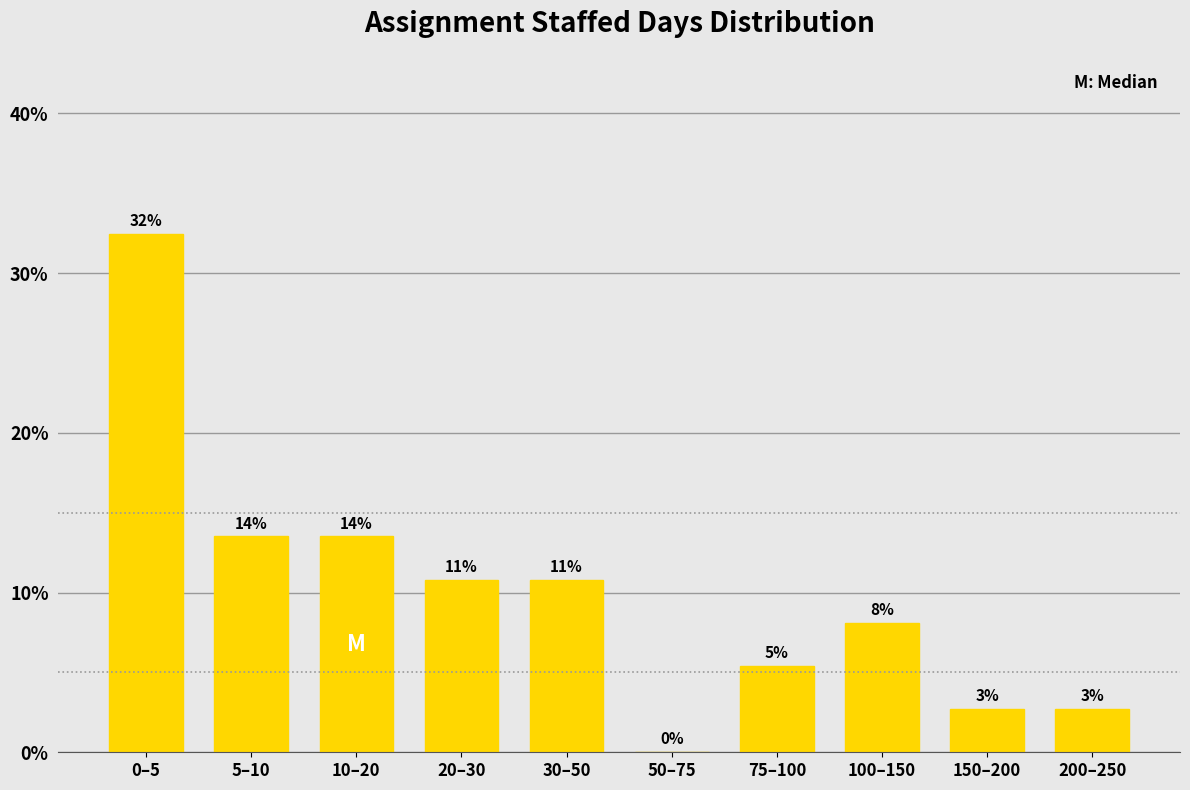

Are the bars horizontal?

No